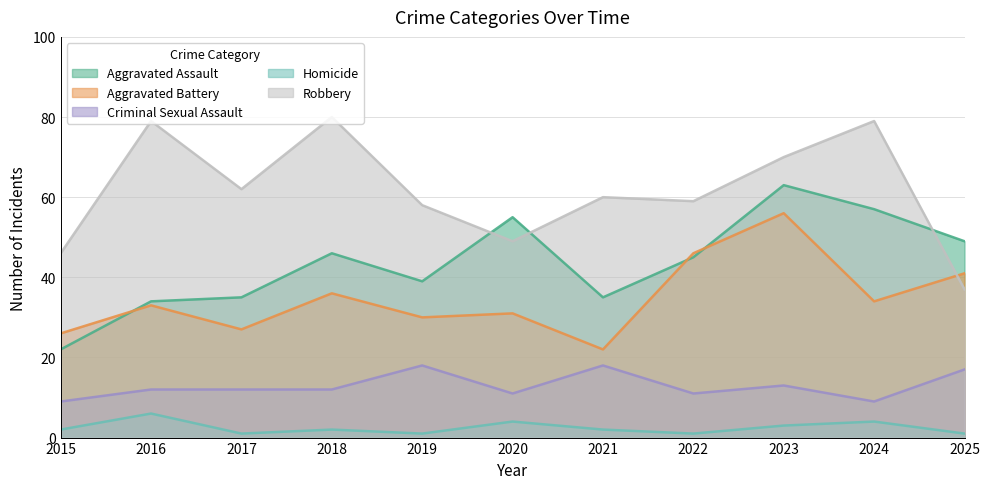

Which has a higher value, 2016 or 2018?

2018